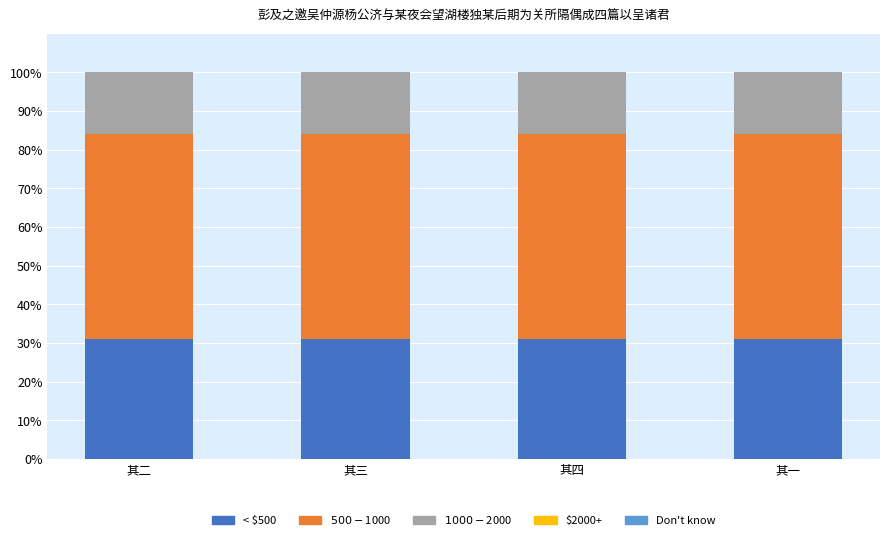

What is the total value across all series at 其二?

100.0